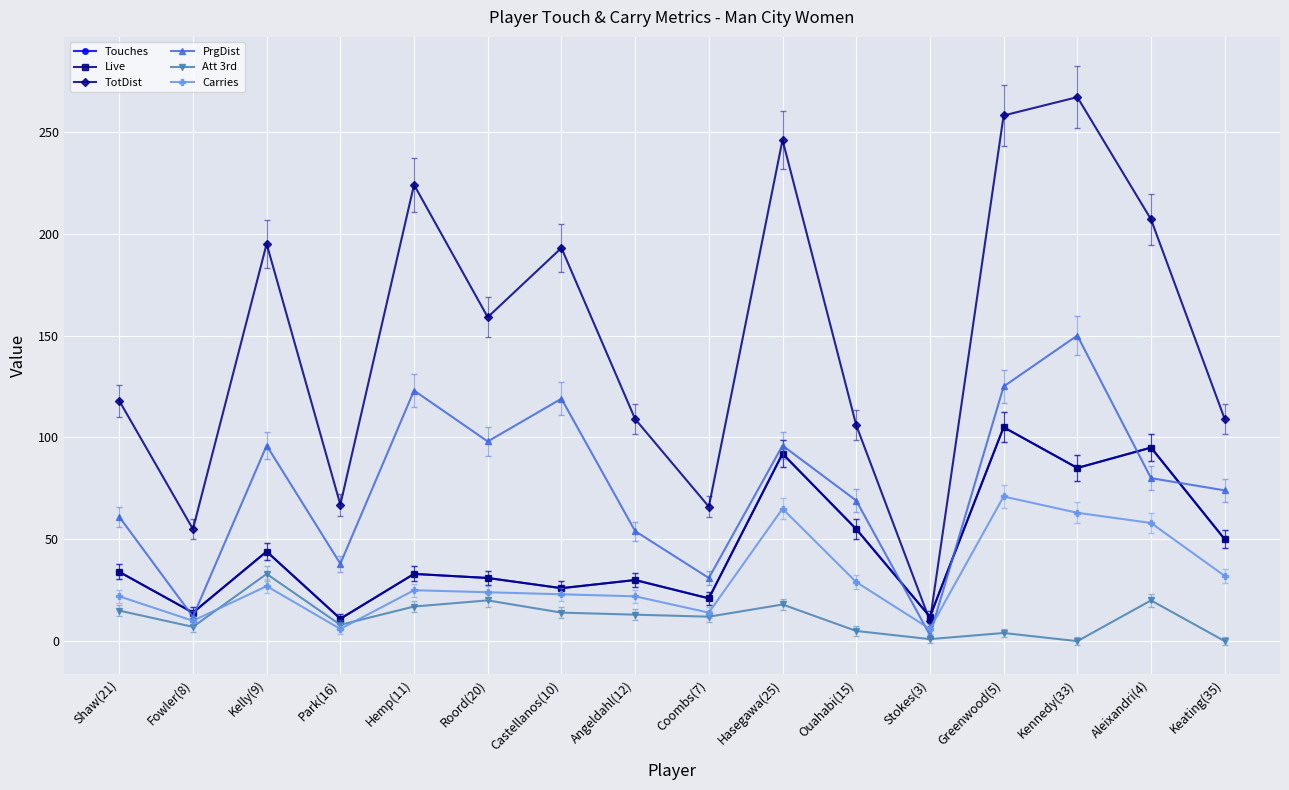

The Touches series shows 105 at Greenwood(5). True or false?

True